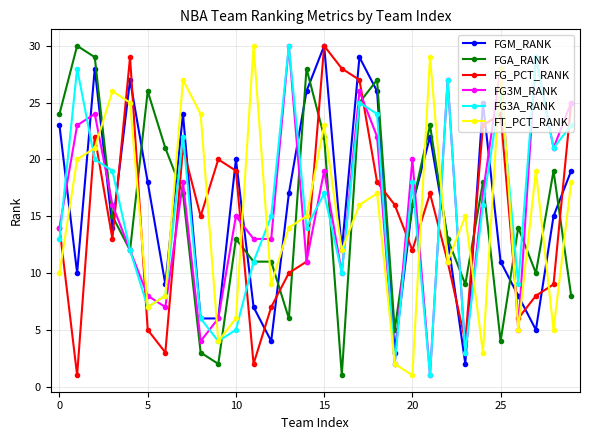

What is the greatest value displayed?

30